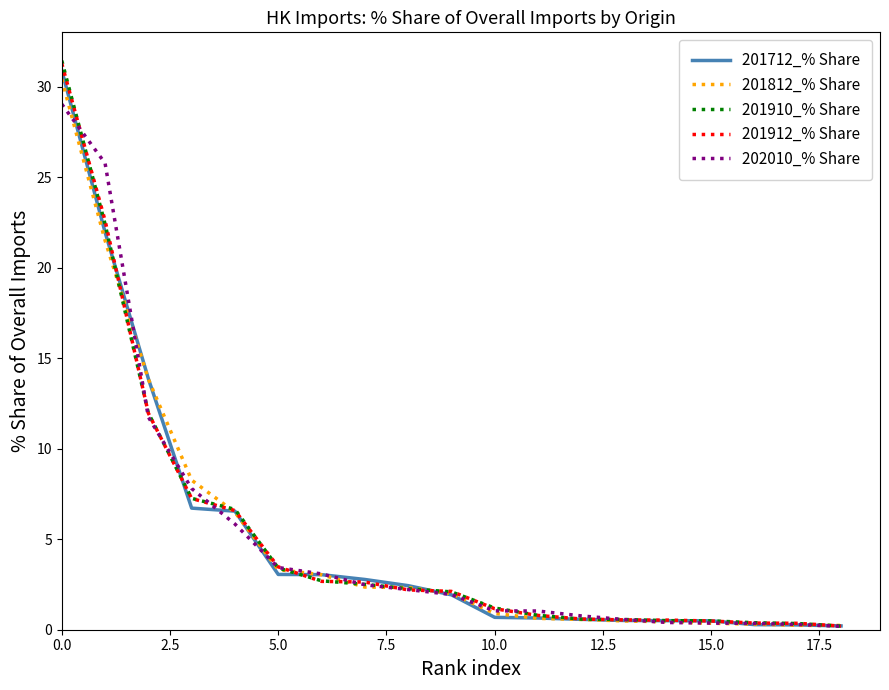

What is the maximum value shown in the chart?

31.4